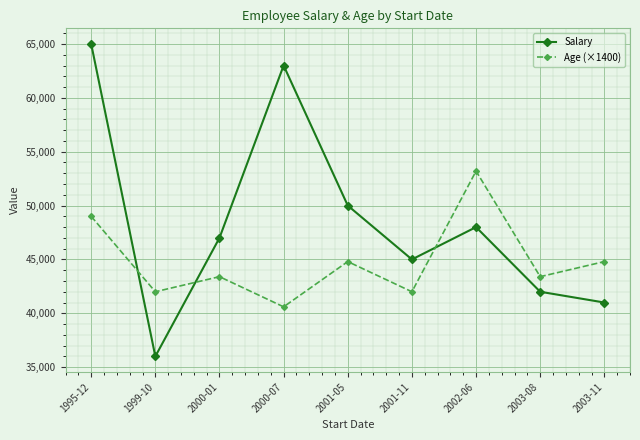

What position from the right is 1999-10?

8